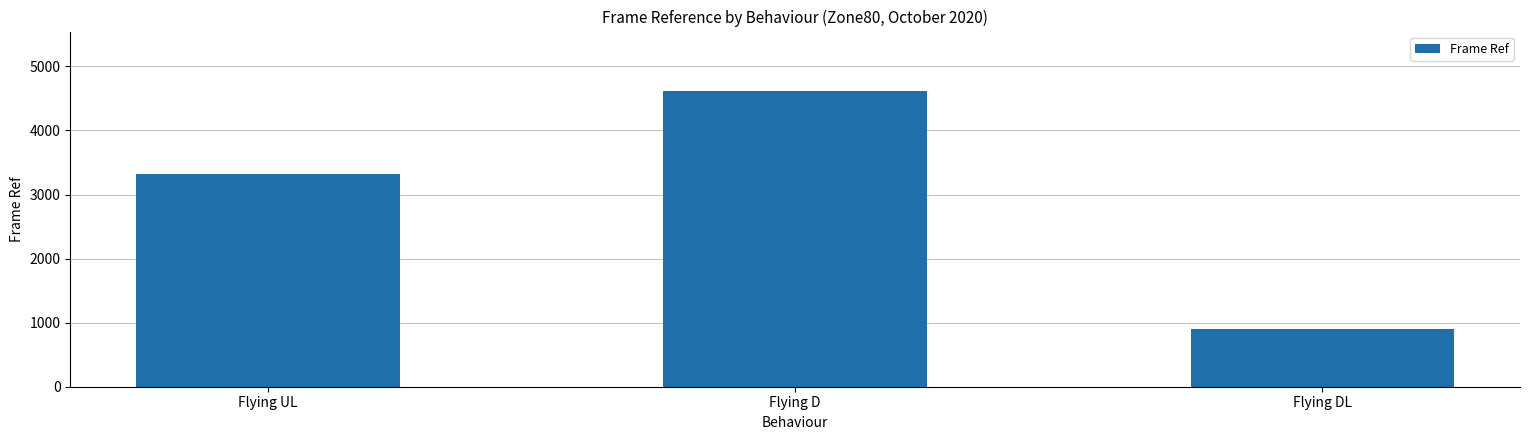

How many bars are there in total?

3